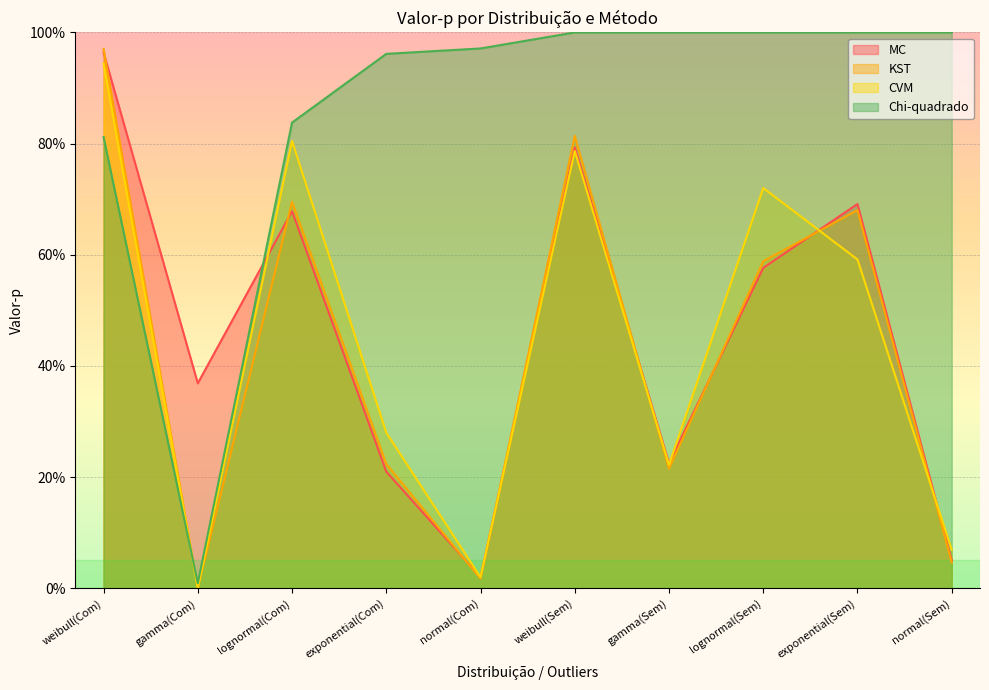

What are all the series names shown in the legend?

MC, KST, CVM, Chi-quadrado